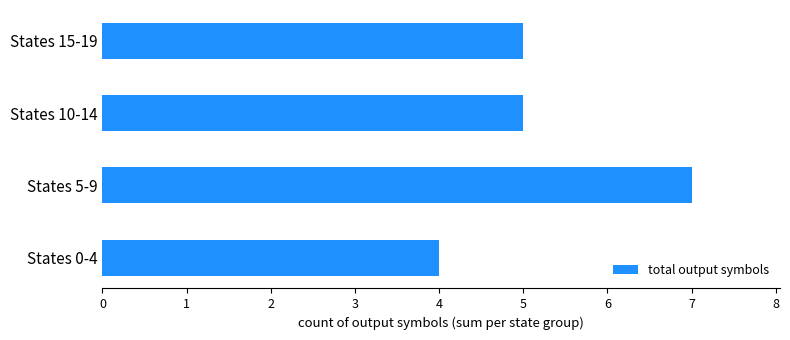

Approximately how many times larger is the value at States 0-4 compared to States 15-19?

0.8